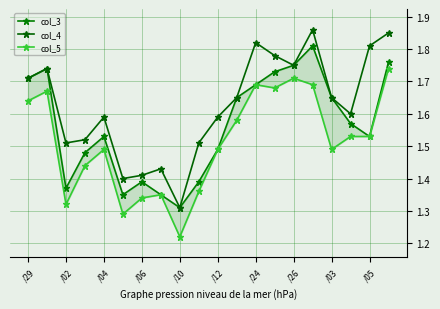

What is the difference between the maximum and minimum values in the col_4 series?

0.6